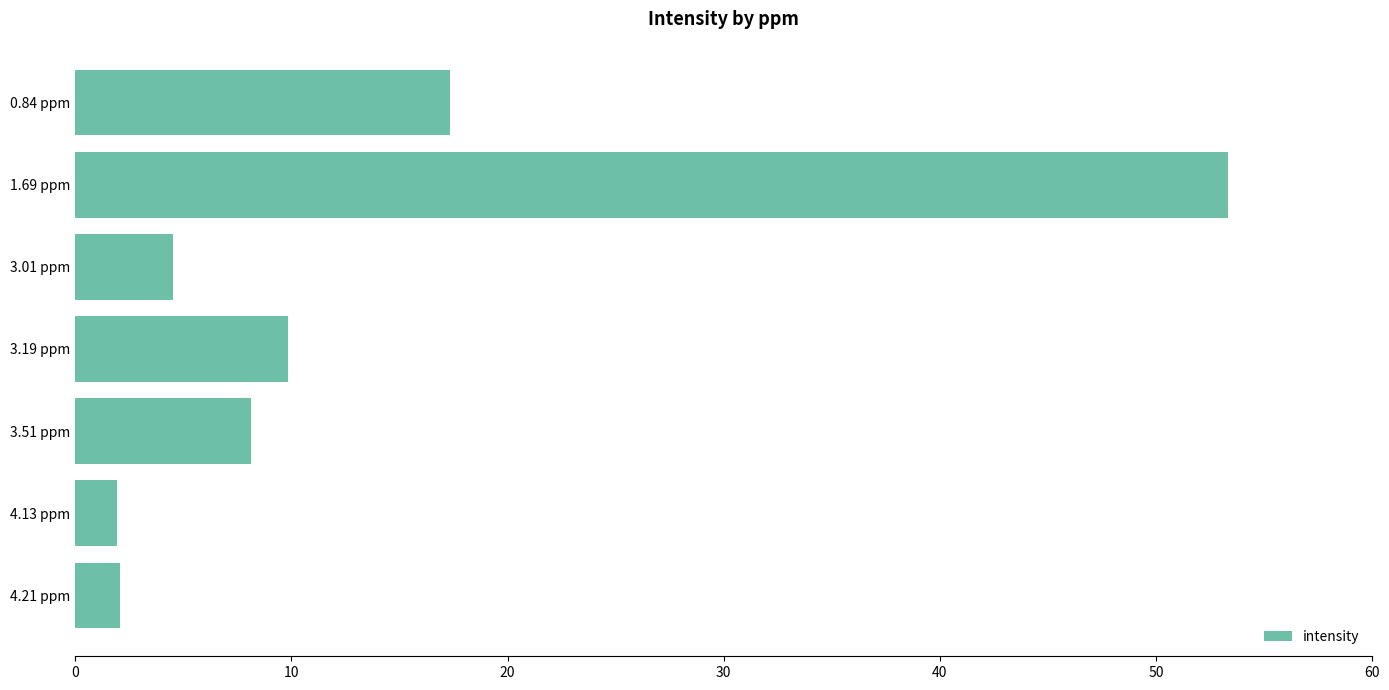

Where is the data nearest to the value 27?

0.84 ppm